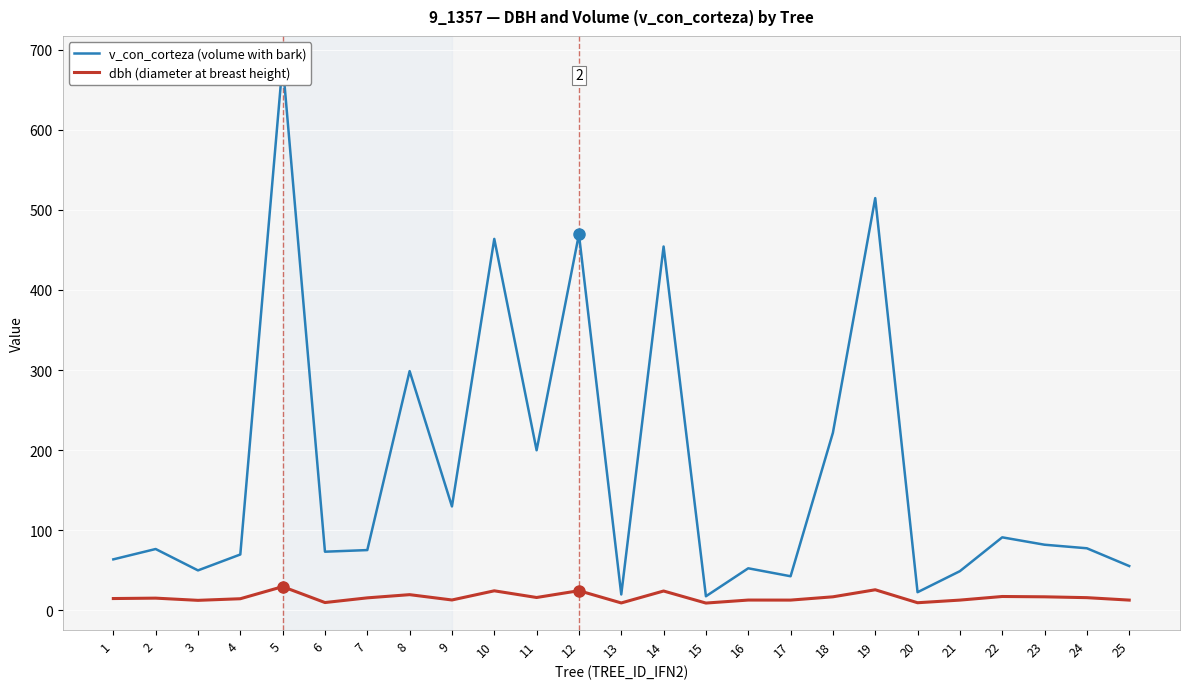

True or false: dbh (diameter at breast height) has a value of 22.3 at 11.

False